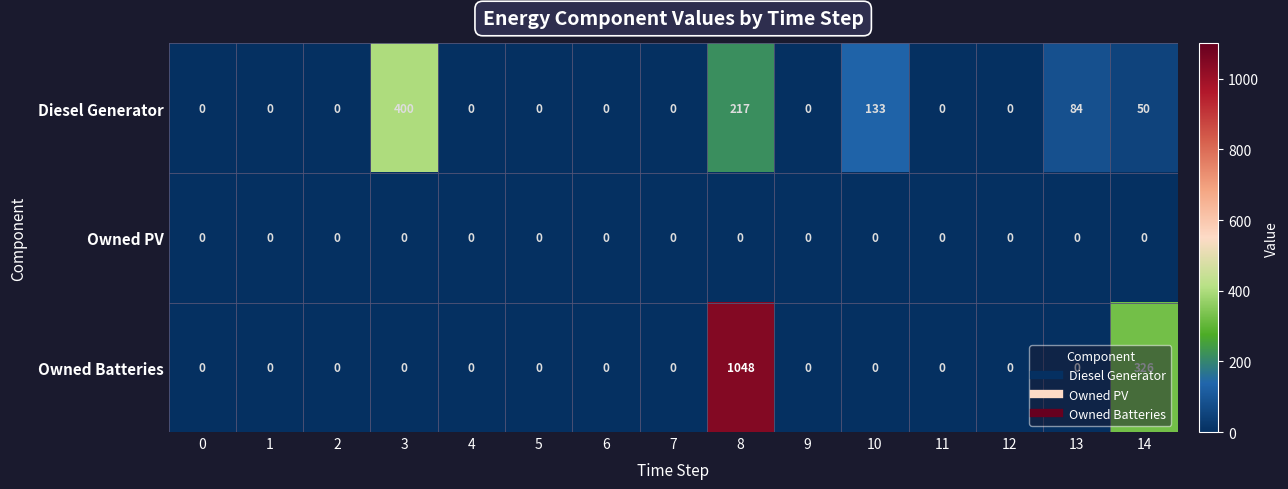

Which series has the largest total across all categories?

Owned Batteries